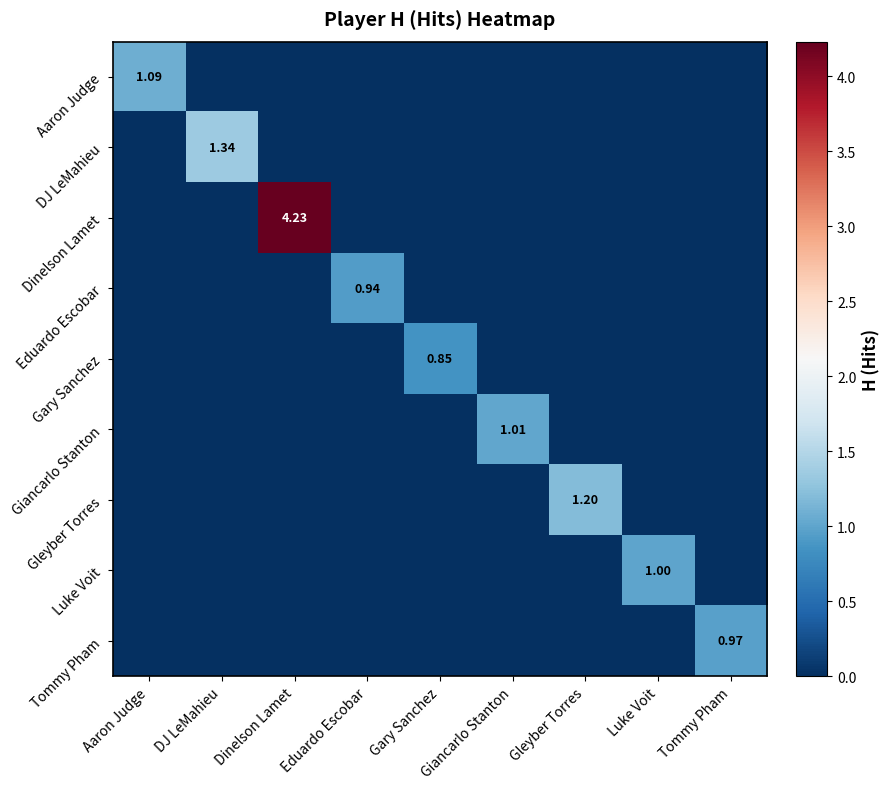

Count the Gleyber Torres values in the range 0 to 1.

8